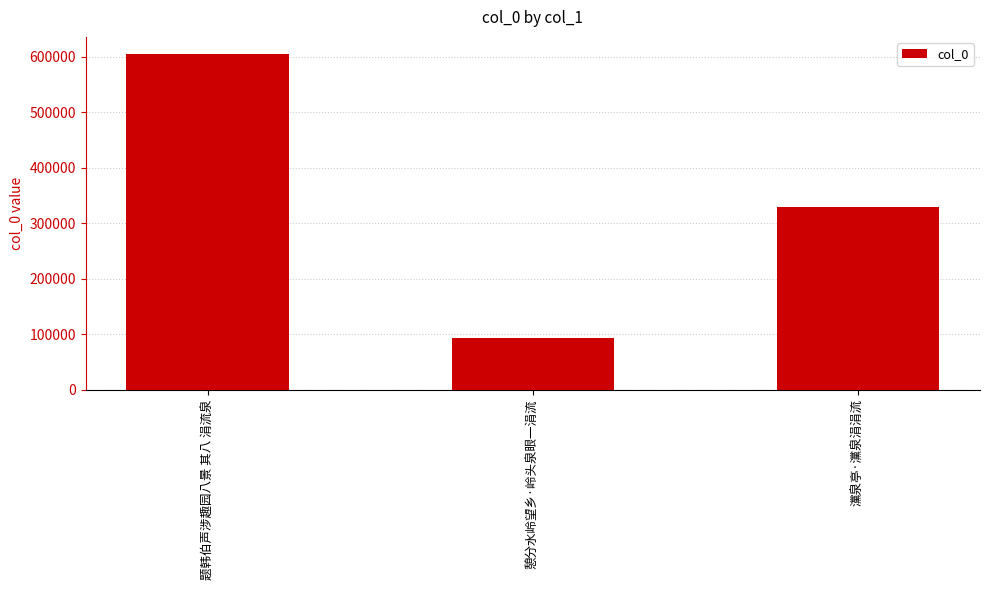

What is the label of the 2nd bar from the right?

憩分水岭望乡·岭头泉眼一涓流